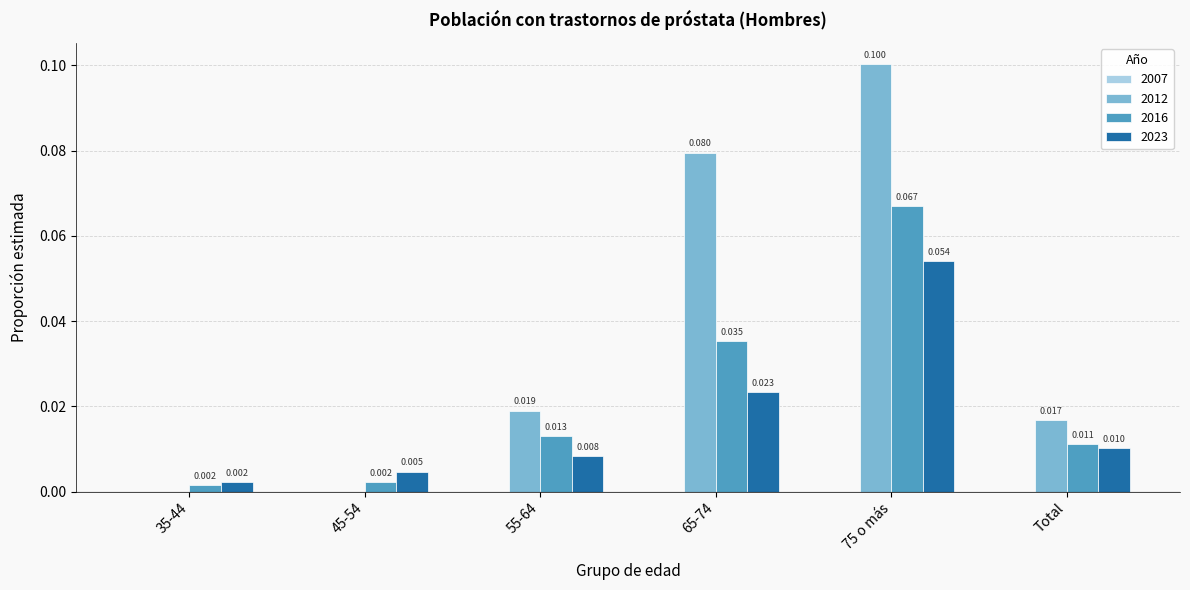

Is the value of 2023 at 35-44 greater than the value of 2012 at 35-44?

Yes